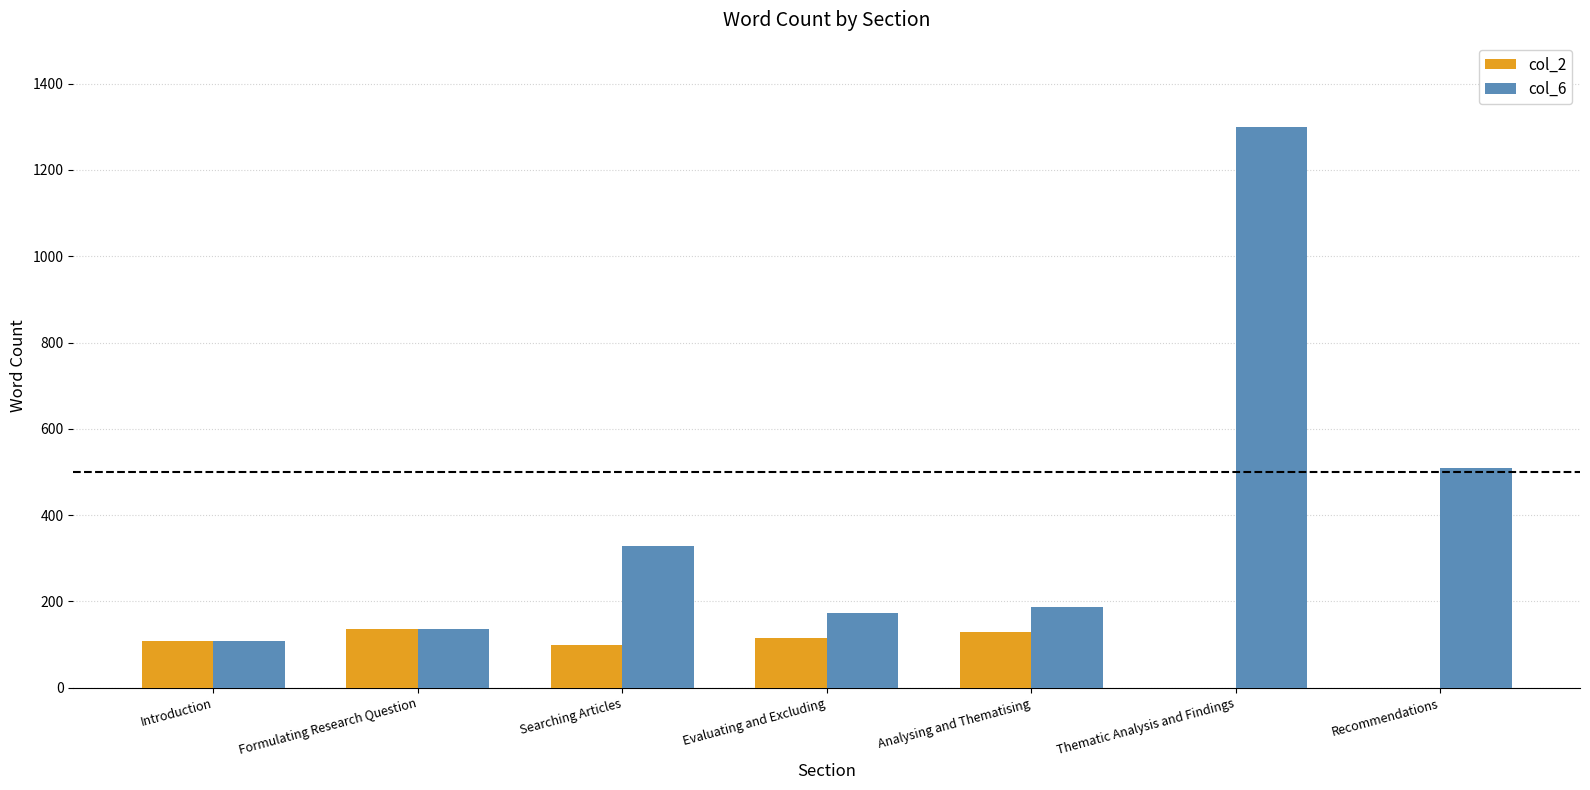

At which category does the chart reach its peak across all series?

Thematic Analysis and Findings